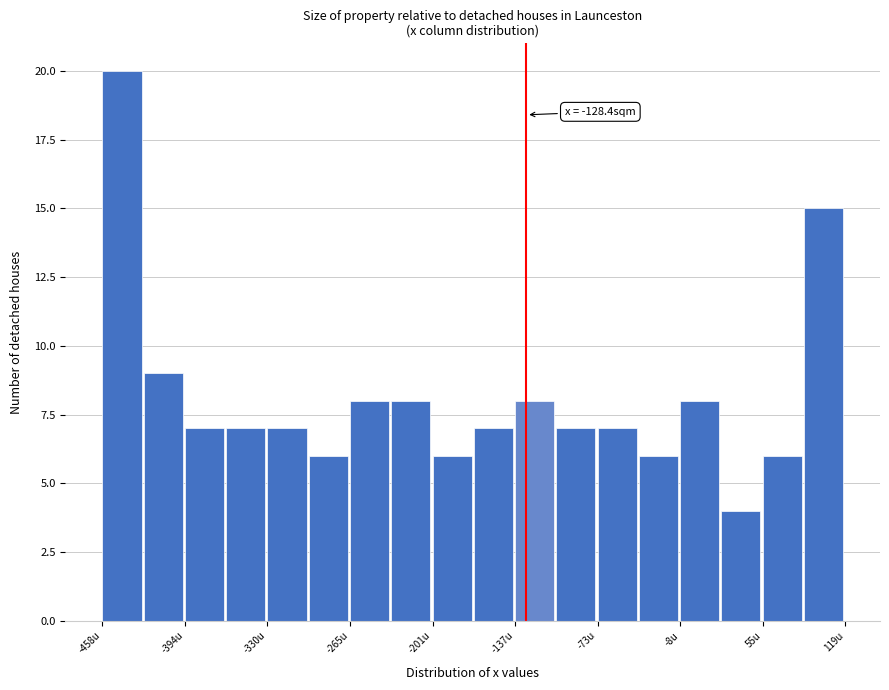

Around what value on the x-axis is the tallest bar? Give the approximate position of its centre, as read against the axis.

-440